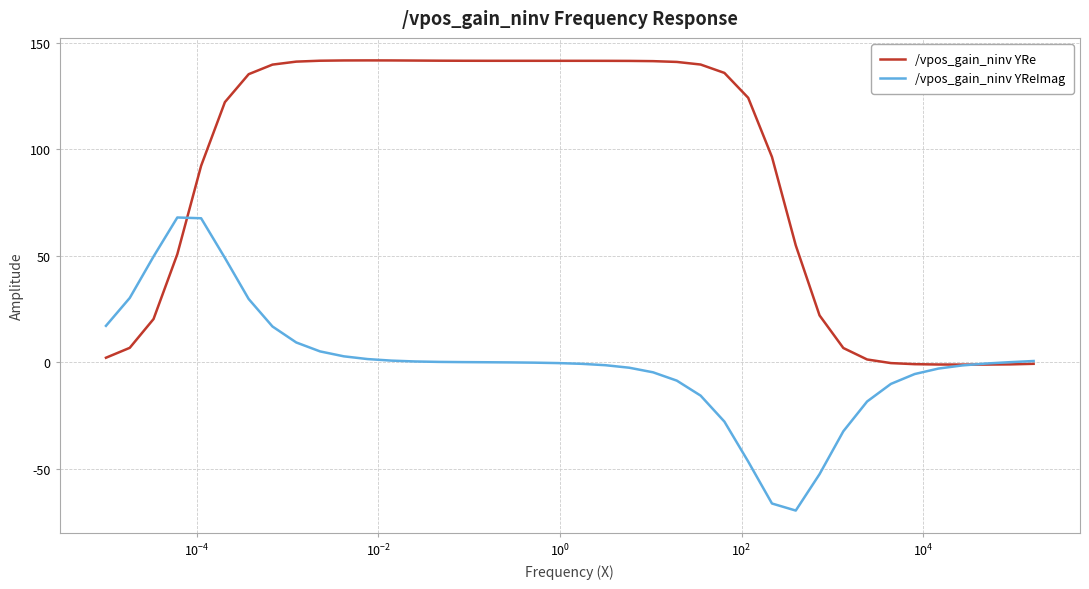

How many distinct data groups are displayed?

2